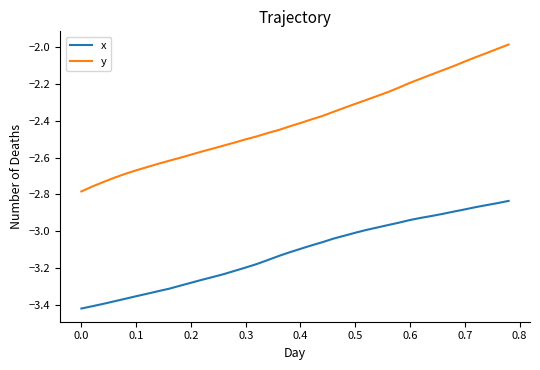

Which series has the widest spread of values?

y